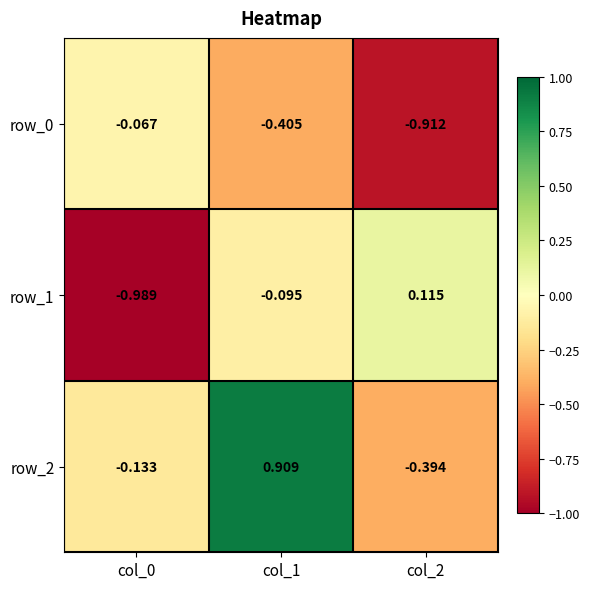

Which series has the largest total across all categories?

row_2